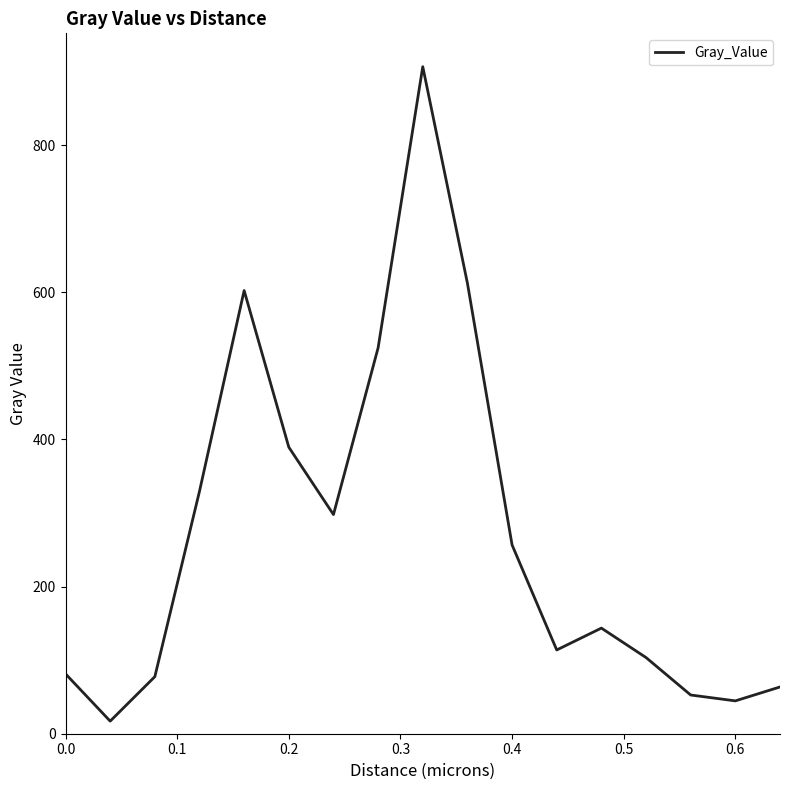

What is the minimum value shown in the chart?

17.1